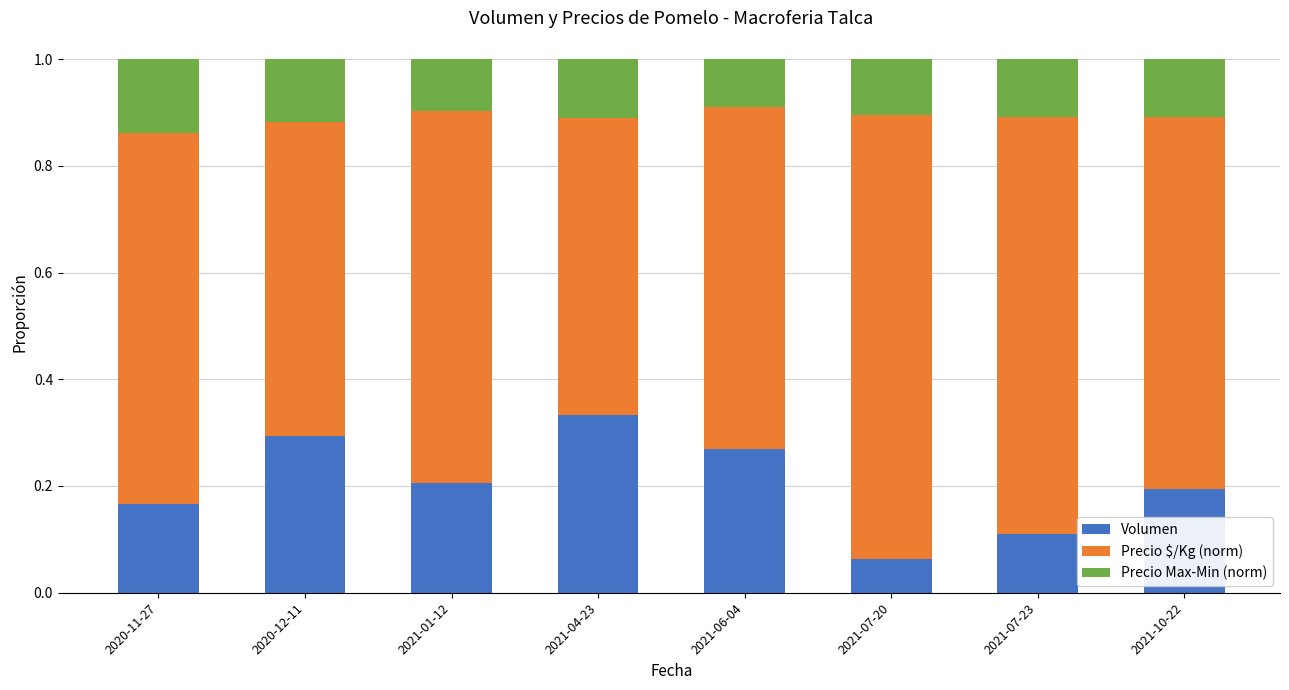

Does the chart contain stacked bars?

Yes